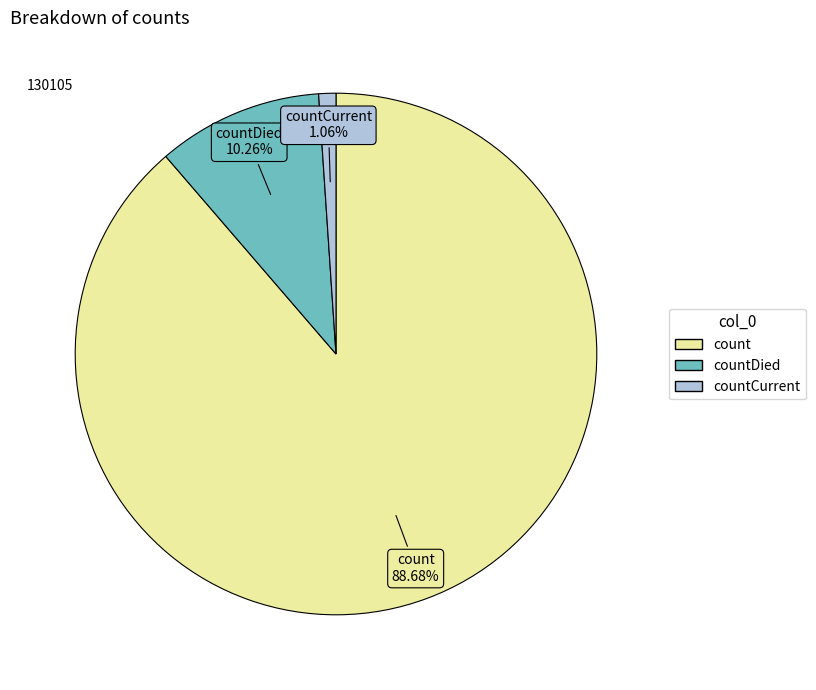

Is there any slice that represents more than half of the pie?

Yes